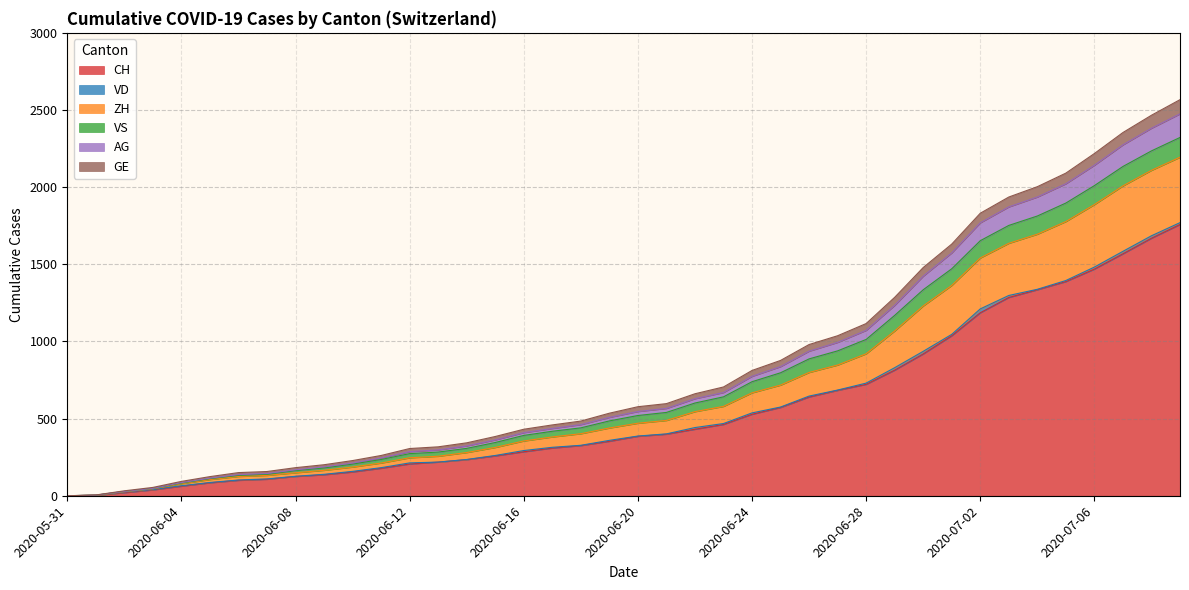

Is the value of AG at 2020-06-21 greater than the value of GE at 2020-06-21?

No